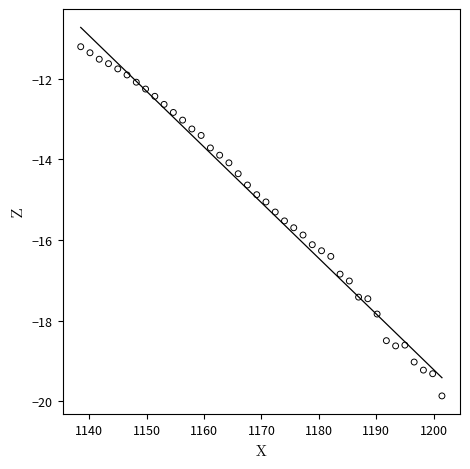

What is the range of Y values (max minus min)?

8.7